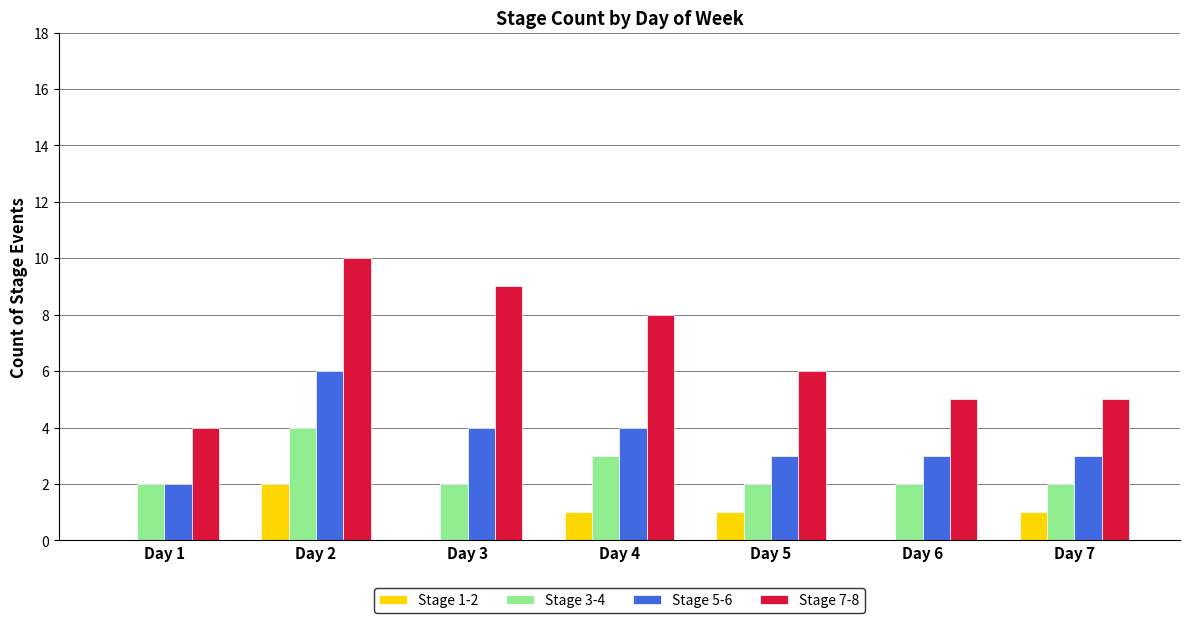

True or false: Stage 5-6 has a value of 2 at Day 1.

True